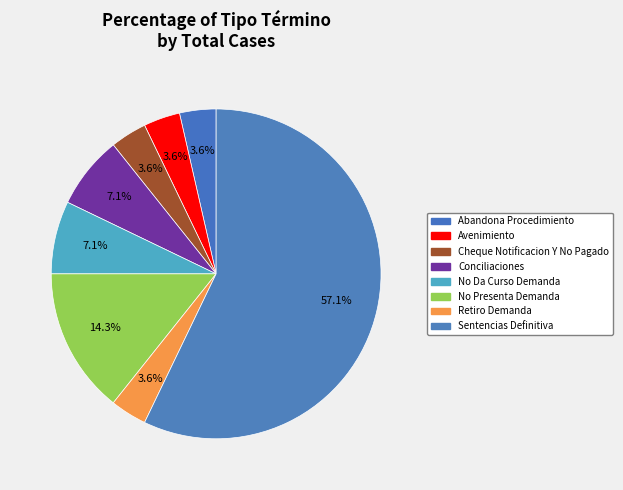

Do Cheque Notificacion Y No Pagado and No Da Curso Demanda together represent more than half of the pie?

No